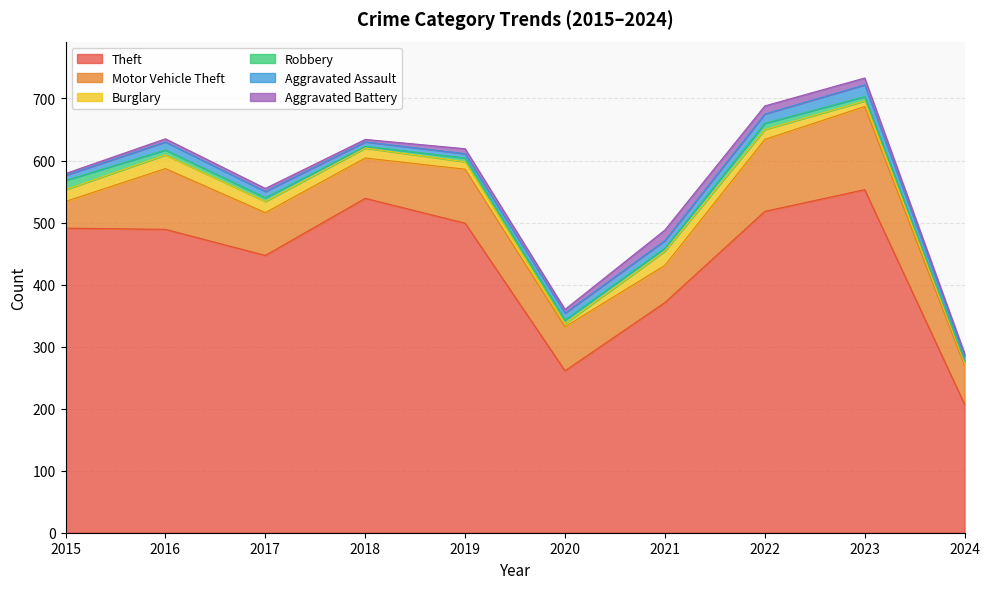

Where does the Theft series first go above 491?

2018